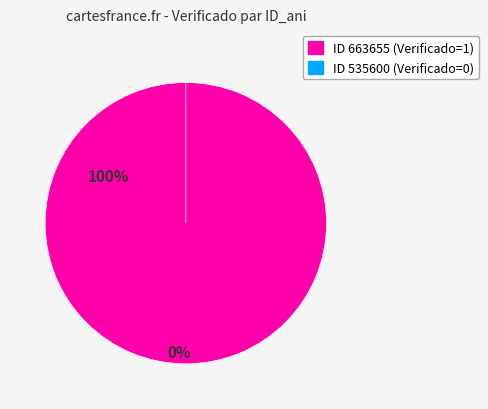

Which has a higher value, 663655 or 535600?

663655